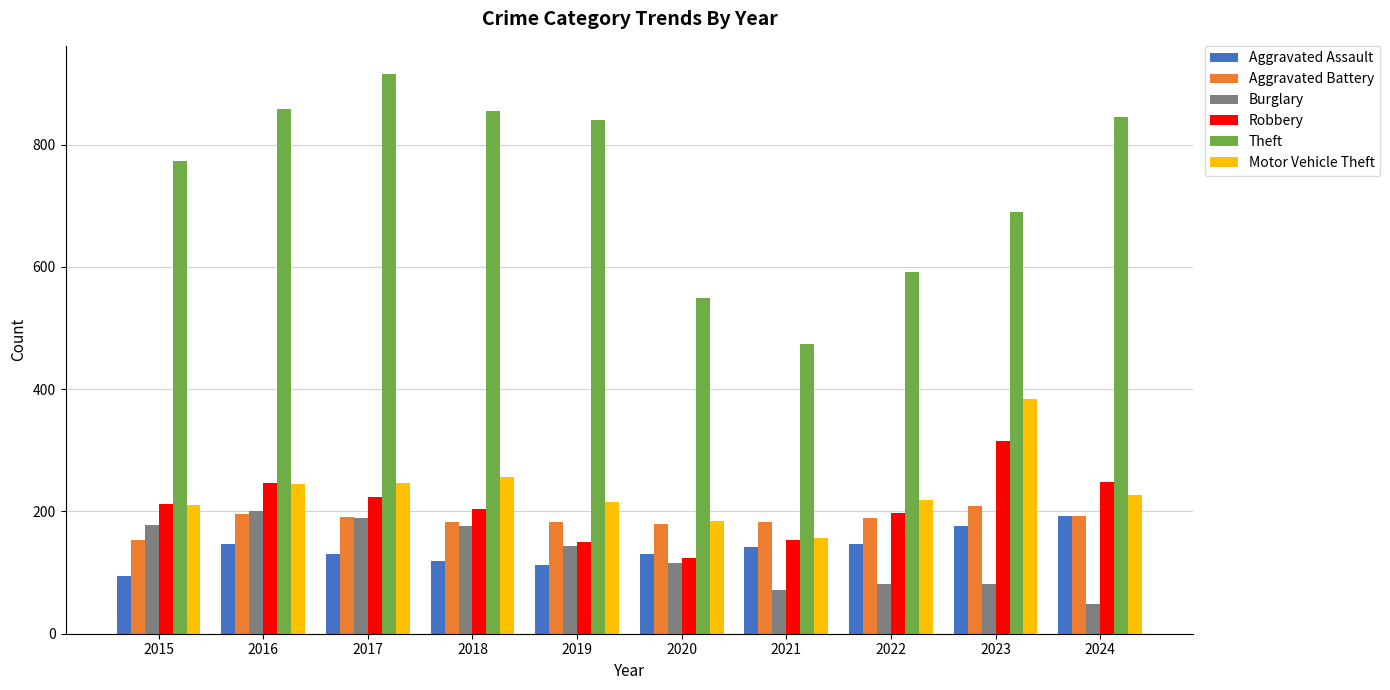

What is the difference between the second highest and minimum values in the Aggravated Battery series?

42